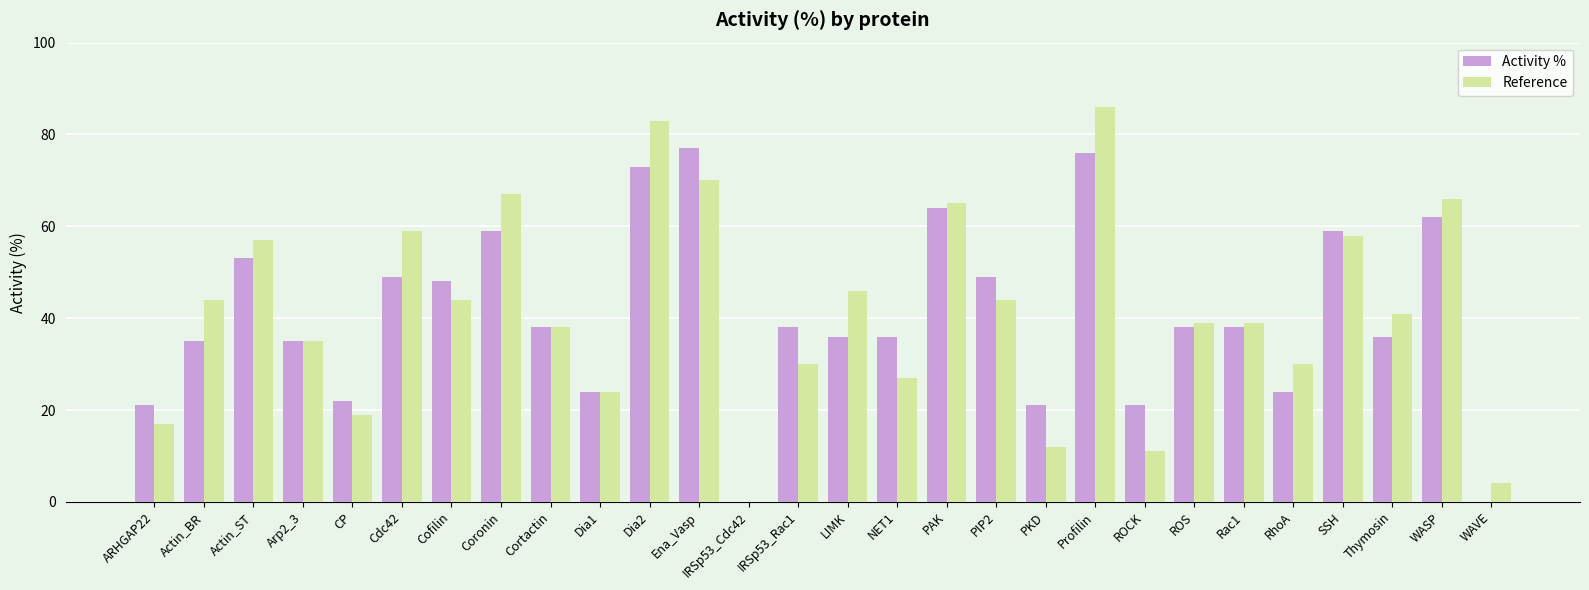

Reading right to left, transcribe all the data shown in this chart.

Activity %: WAVE=0	WASP=62	Thymosin=36	SSH=59	RhoA=24	Rac1=38	ROS=38	ROCK=21	Profilin=76	PKD=21	PIP2=49	PAK=64	NET1=36	LIMK=36	IRSp53_Rac1=38	IRSp53_Cdc42=0	Ena_Vasp=77	Dia2=73	Dia1=24	Cortactin=38	Coronin=59	Cofilin=48	Cdc42=49	CP=22	Arp2_3=35	Actin_ST=53	Actin_BR=35	ARHGAP22=21
Reference: WAVE=4	WASP=66	Thymosin=41	SSH=58	RhoA=30	Rac1=39	ROS=39	ROCK=11	Profilin=86	PKD=12	PIP2=44	PAK=65	NET1=27	LIMK=46	IRSp53_Rac1=30	IRSp53_Cdc42=0	Ena_Vasp=70	Dia2=83	Dia1=24	Cortactin=38	Coronin=67	Cofilin=44	Cdc42=59	CP=19	Arp2_3=35	Actin_ST=57	Actin_BR=44	ARHGAP22=17